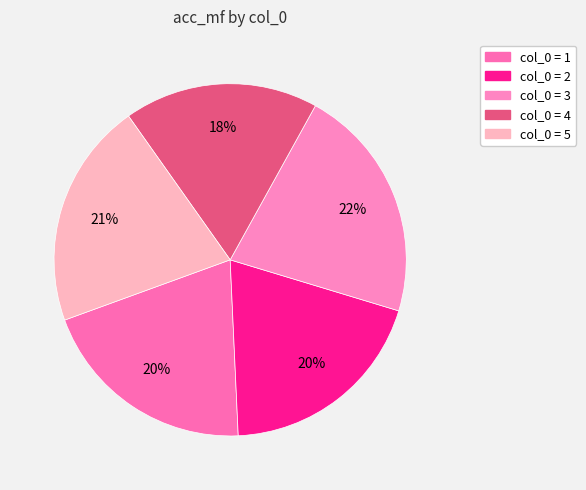

How many segments does this pie chart have?

5